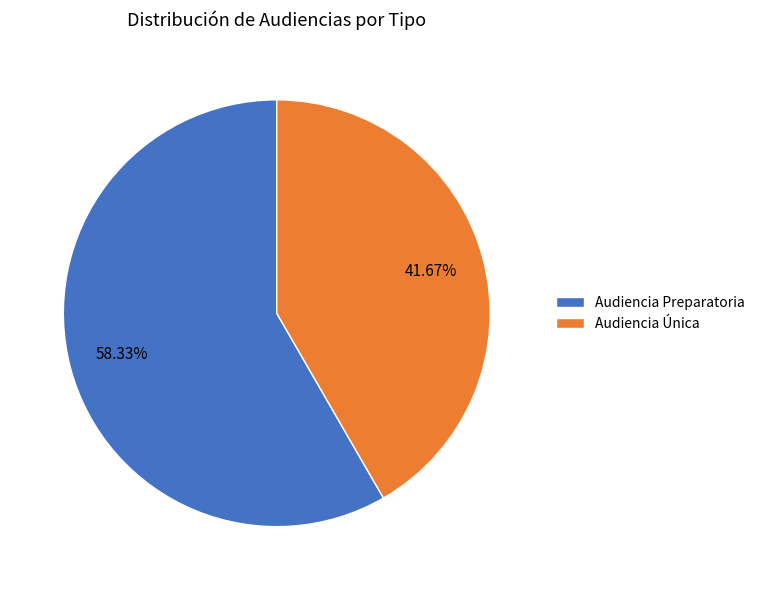

What is the total percentage of Audiencia Única and Audiencia Preparatoria?

100.0%